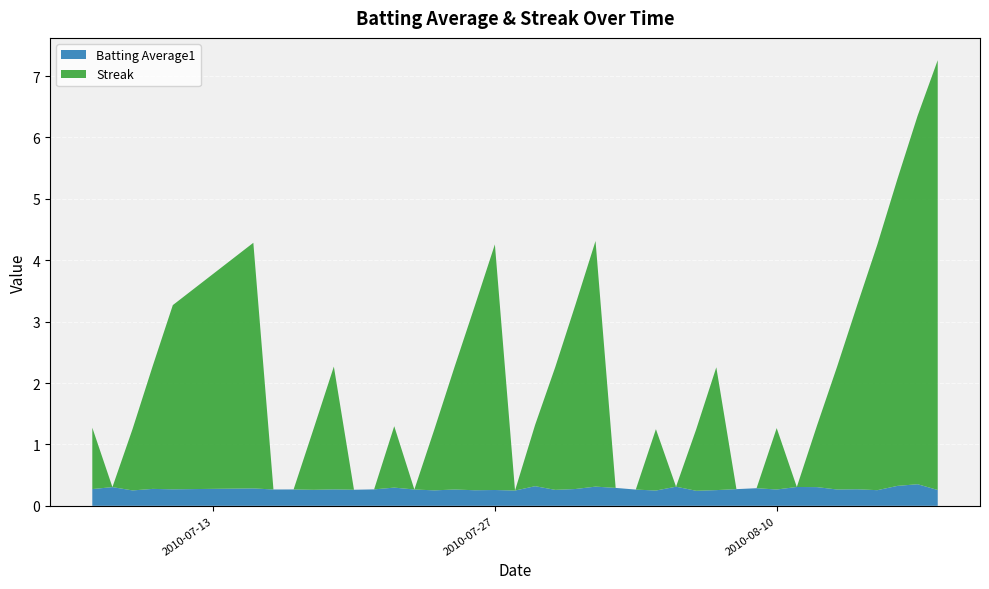

Reading right to left, list all the values displayed in this chart.

Batting Average1: 0.3	0.4	0.3	0.3	0.3	0.3	0.3	0.3	0.3	0.3	0.3	0.3	0.2	0.3	0.2	0.3	0.3	0.3	0.3	0.3	0.3	0.2	0.3	0.3	0.3	0.3	0.3	0.3	0.3	0.3	0.3	0.3	0.3	0.3	0.3	0.3	0.3	0.3	0.3	0.3
Streak: 7.0	6.0	5.0	4.0	3.0	2.0	1.0	0.0	1.0	0.0	0.0	2.0	1.0	0.0	1.0	0.0	0.0	4.0	3.0	2.0	1.0	0.0	4.0	3.0	2.0	1.0	0.0	1.0	0.0	0.0	2.0	1.0	0.0	0.0	4.0	3.0	2.0	1.0	0.0	1.0